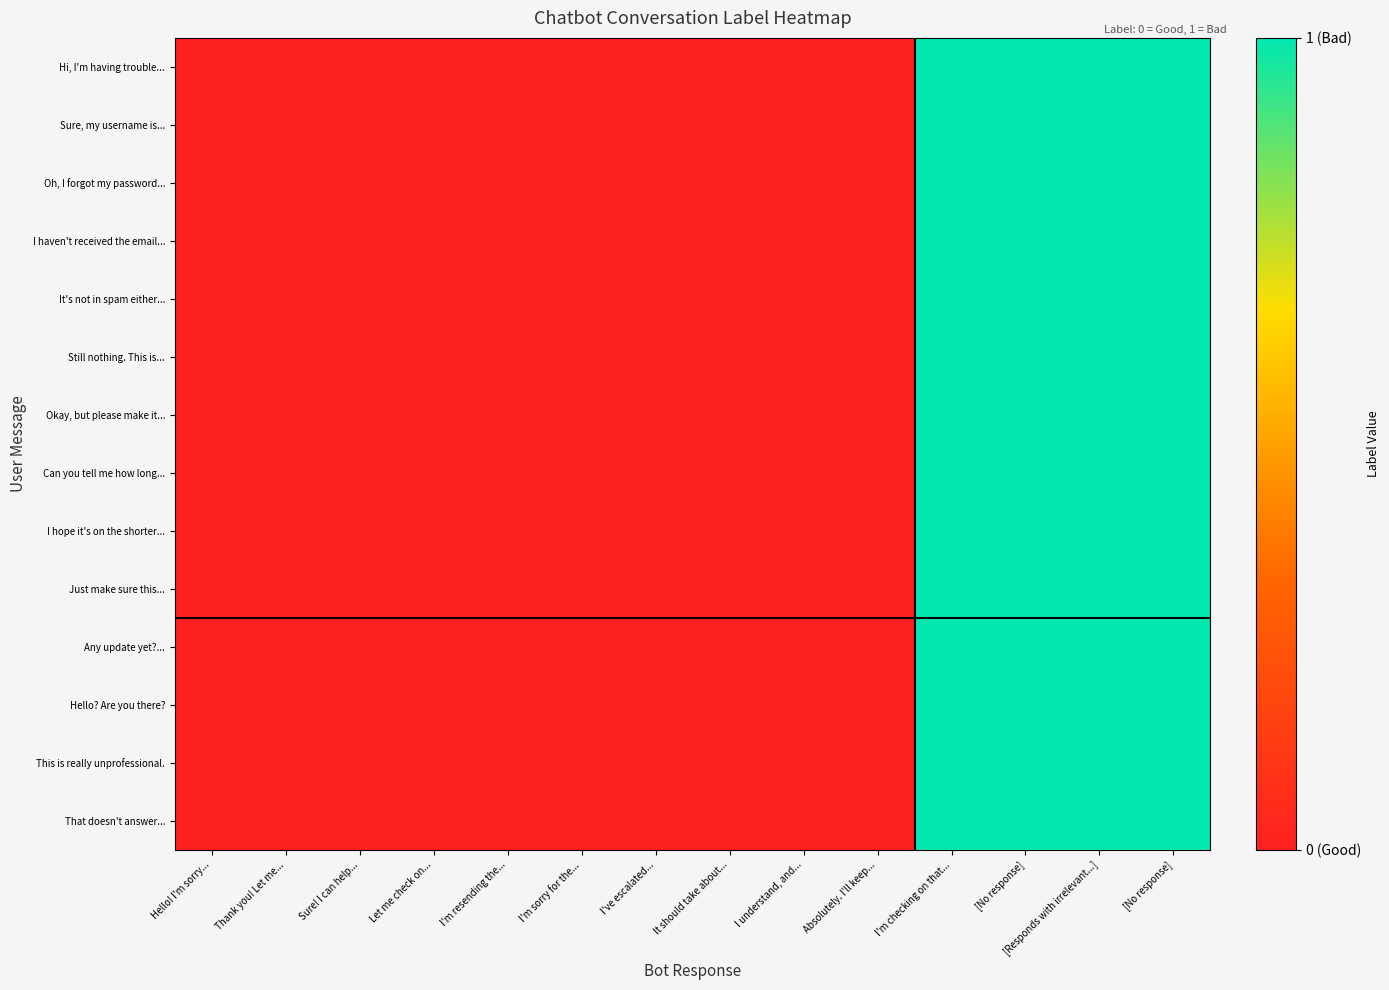

List the series in order of their peak value, highest first.

Hi, I'm having trouble..., Sure, my username is..., Oh, I forgot my password..., I haven't received the email..., It's not in spam either..., Still nothing. This is..., Okay, but please make it..., Can you tell me how long..., I hope it's on the shorter..., Just make sure this..., Any update yet?..., Hello? Are you there?, This is really unprofessional., That doesn't answer...